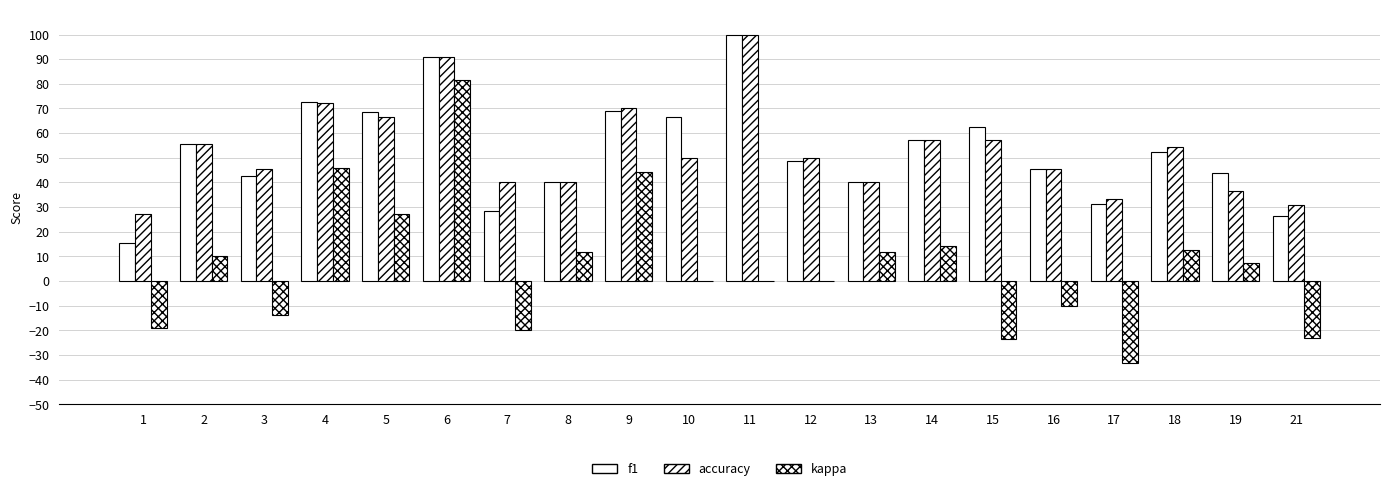

Reading left to right, list all the values displayed in this chart.

f1: 15.6	55.6	42.5	72.5	68.8	90.8	28.6	40.0	69.1	66.7	100.0	48.6	40.0	57.1	62.3	45.5	31.4	52.2	44.0	26.6
accuracy: 27.3	55.6	45.5	72.2	66.7	90.9	40.0	40.0	70.0	50.0	100.0	50.0	40.0	57.1	57.1	45.5	33.3	54.5	36.4	30.8
kappa: -18.9	10.0	-13.8	45.8	27.3	81.4	-20.0	11.8	44.4	0.0	0.0	0.0	11.8	14.3	-23.5	-10.0	-33.3	12.7	7.2	-23.2